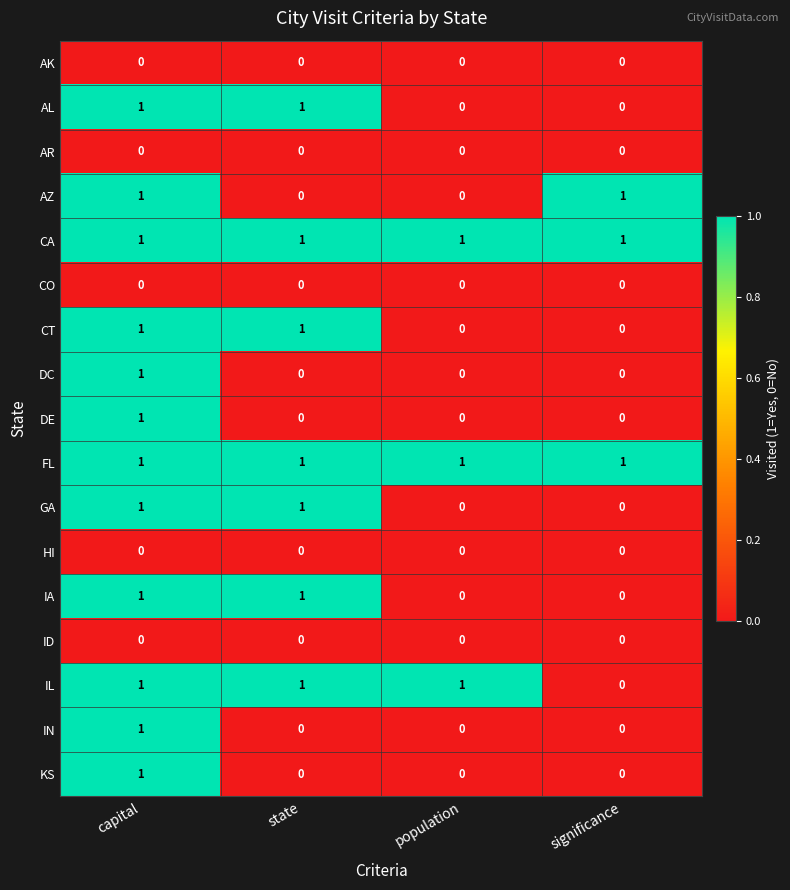

True or false: CA has a value of 1 at capital.

True